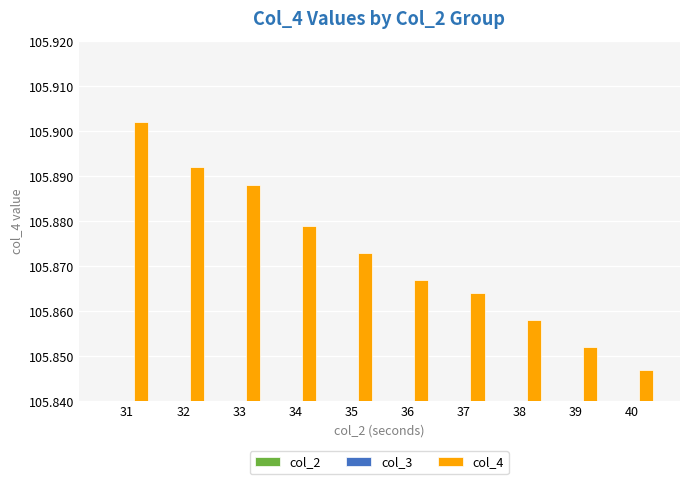

At which category is the sum across all series the highest?

40